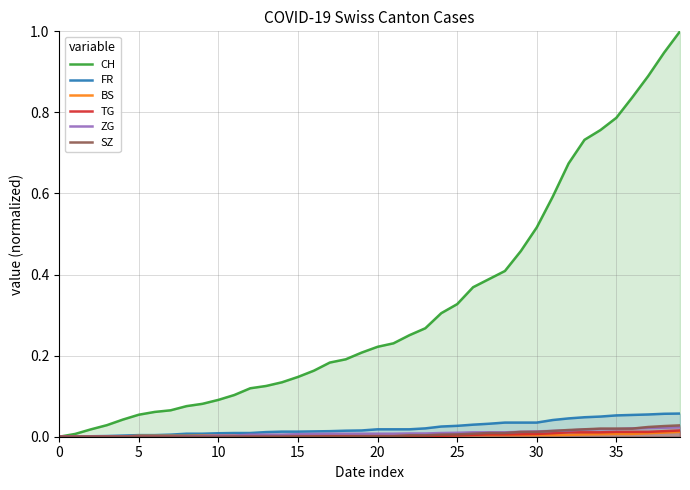

How many data points in SZ are above 0?

29